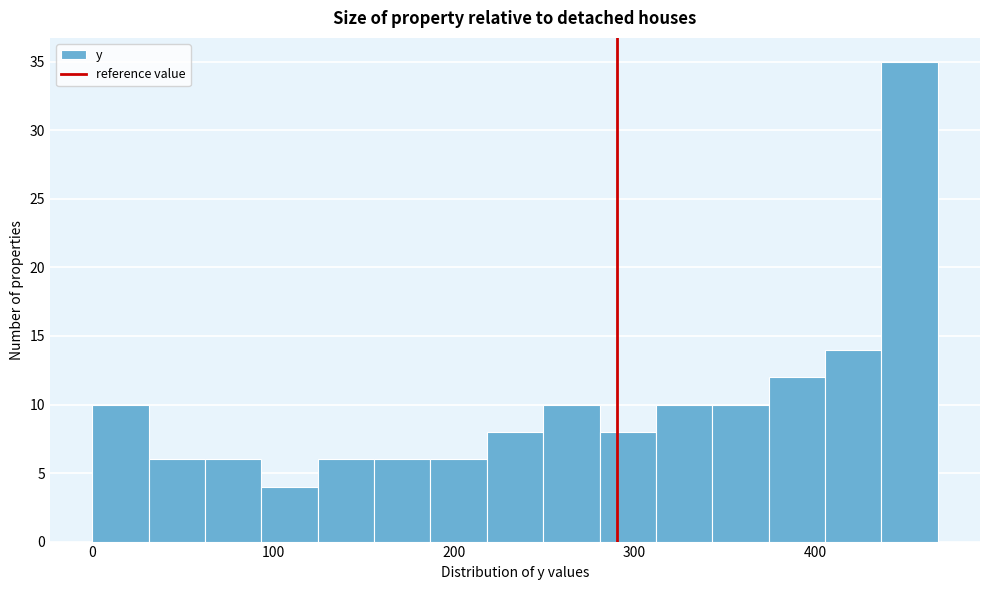

Read against the x-axis, roughly where is the centre of the tallest bar?

450